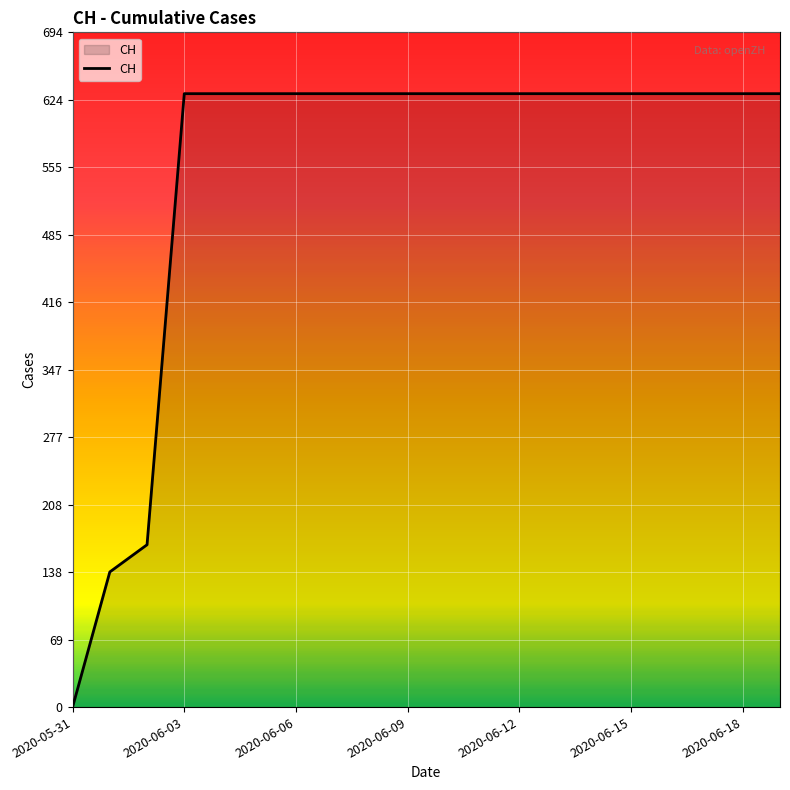

What is the difference between the maximum and minimum values?

631